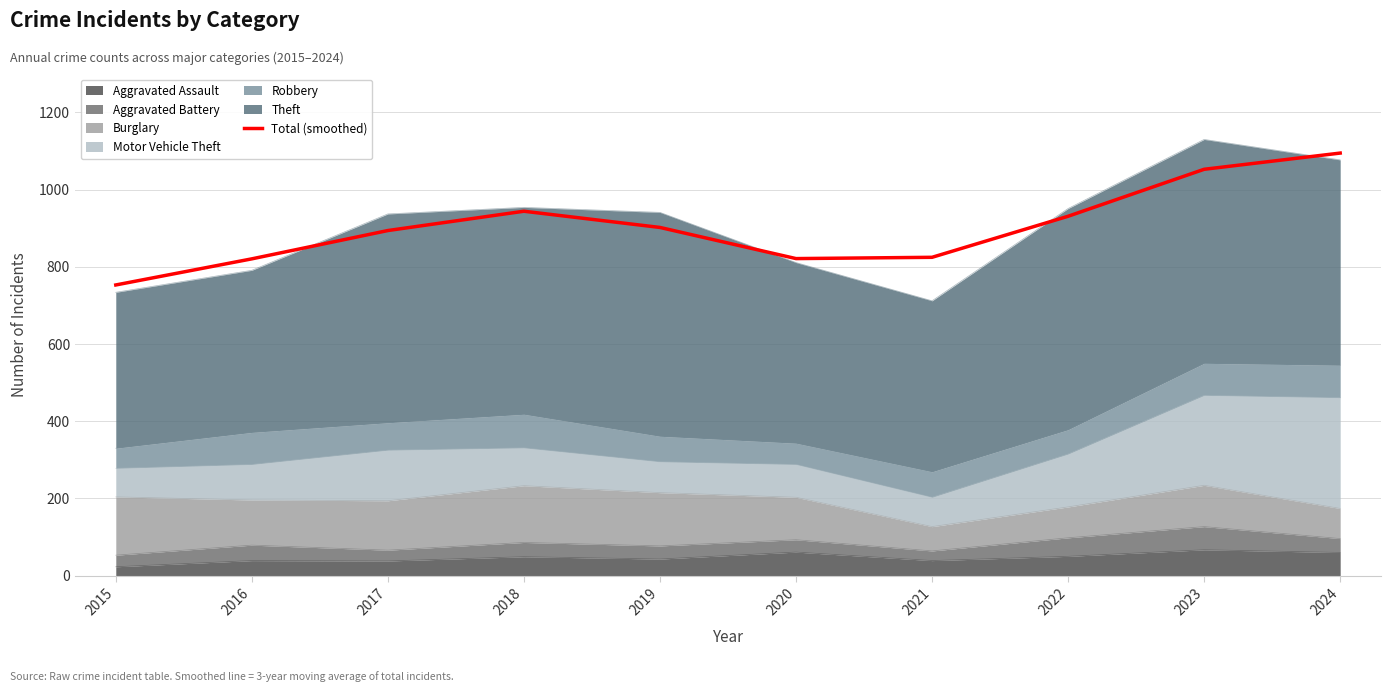

Reading right to left, transcribe all the data shown in this chart.

2024=1094.7	2023=1052.7	2022=931.0	2021=824.7	2020=821.3	2019=902.0	2018=944.0	2017=894.0	2016=820.7	2015=753.0